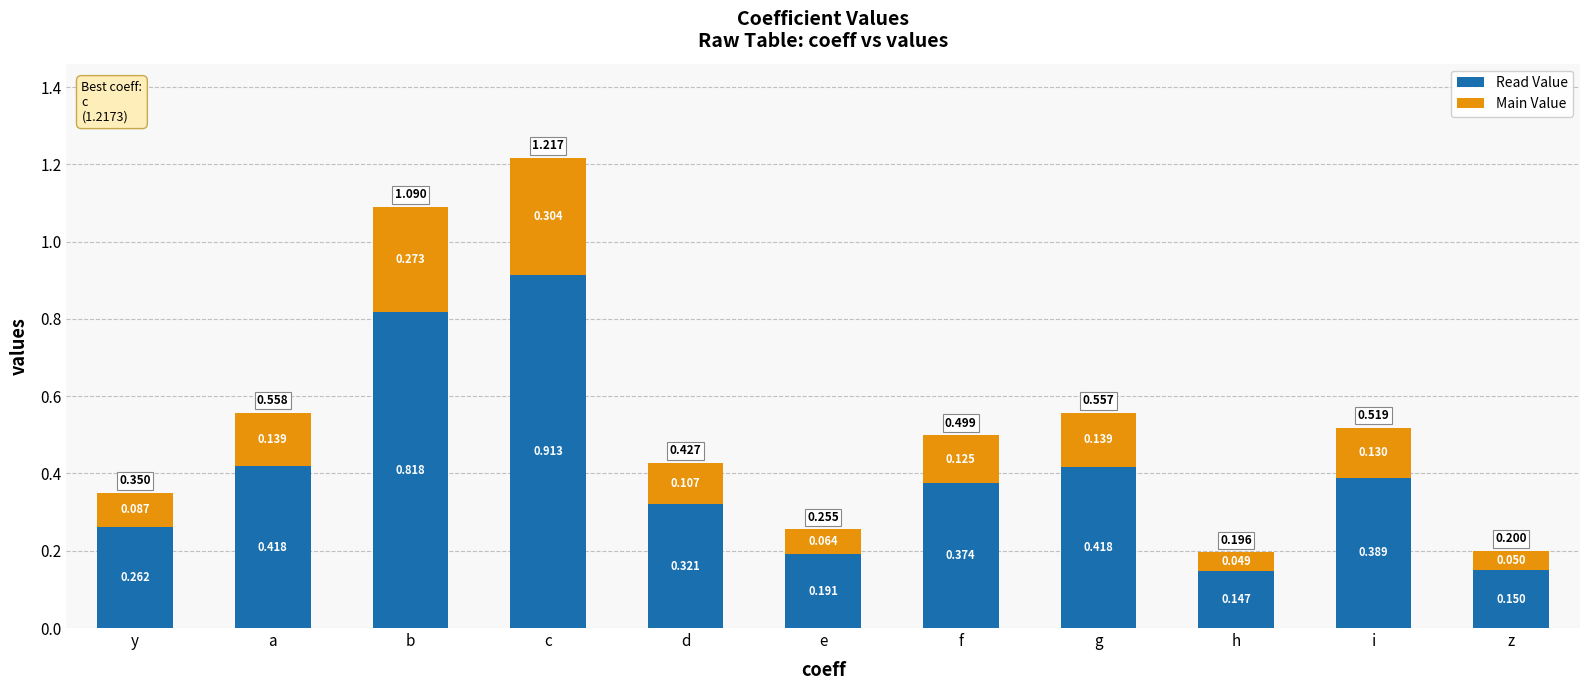

At which category is the sum across all series the highest?

c